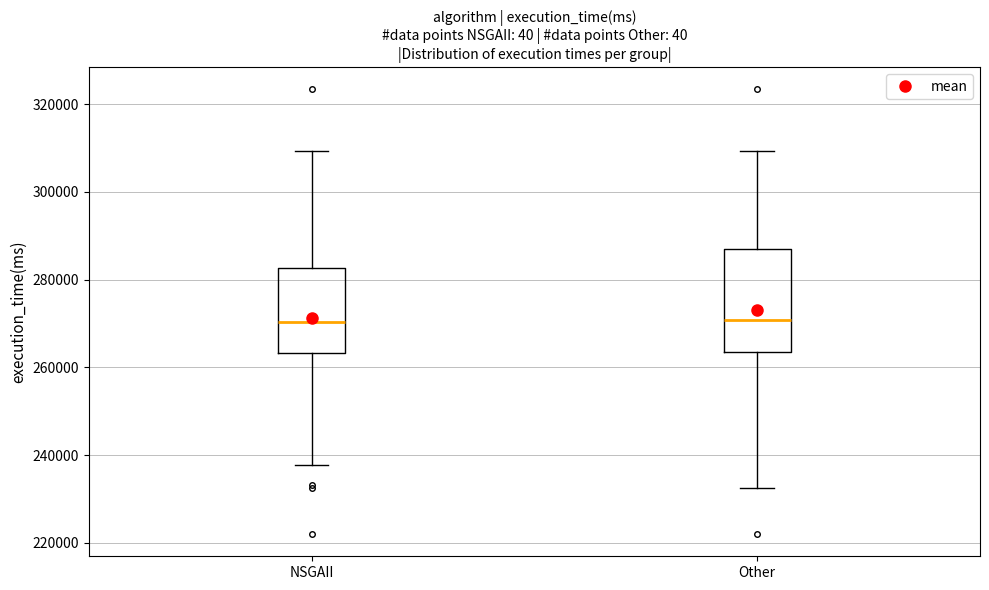

Comparing the boxes themselves (not the whiskers), which one is the tallest?

Other